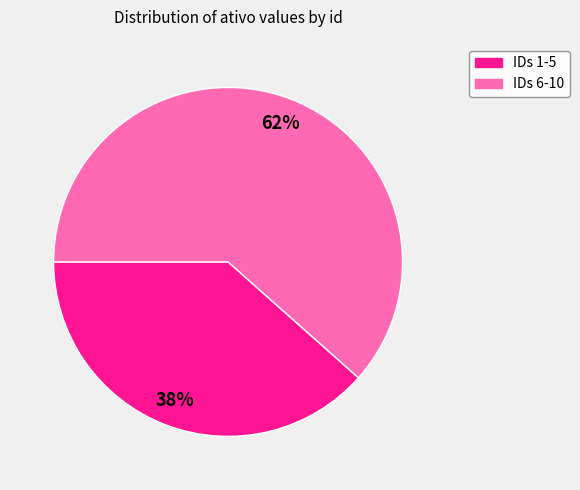

To the nearest percent, what is the average slice percentage?

50%